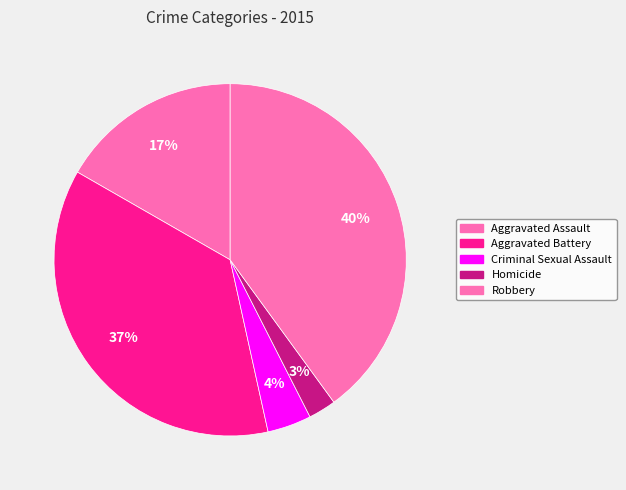

Do Robbery and Criminal Sexual Assault together represent more than half of the pie?

No